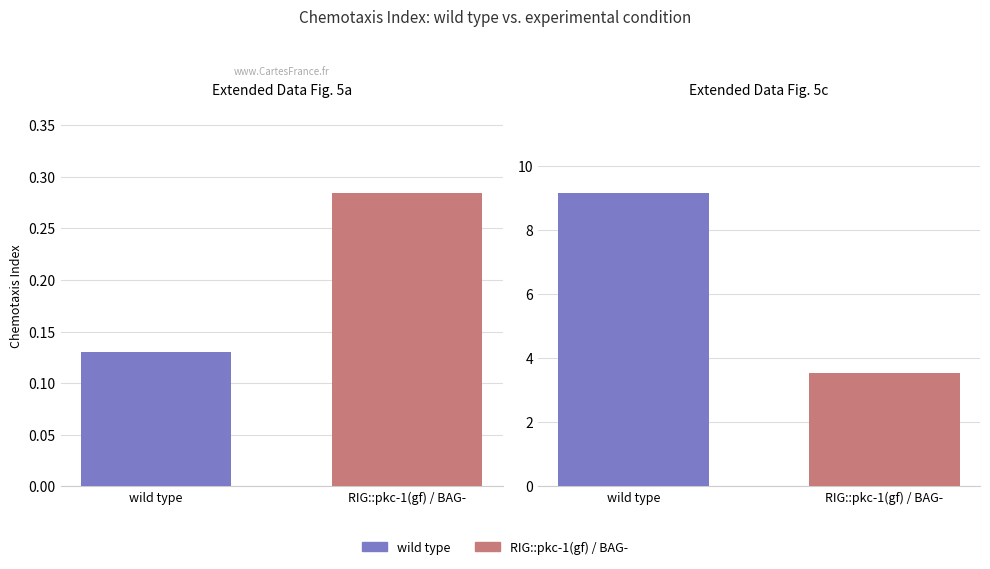

Where does the RIG::pkc-1(gf) / BAG- series first go above 3?

Extended Data Fig. 5c